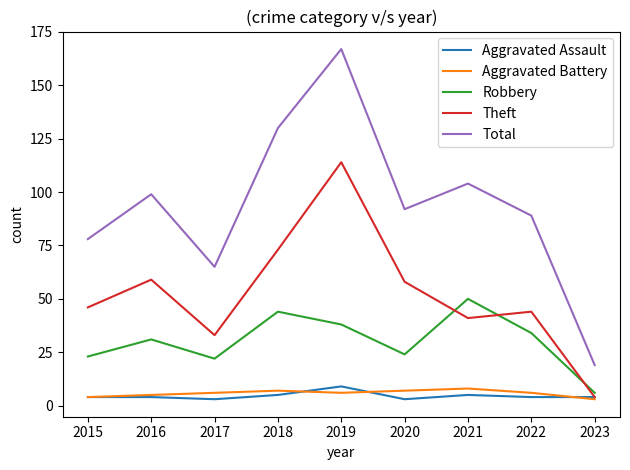

Is it true that Theft equals 2 at 2022?

False